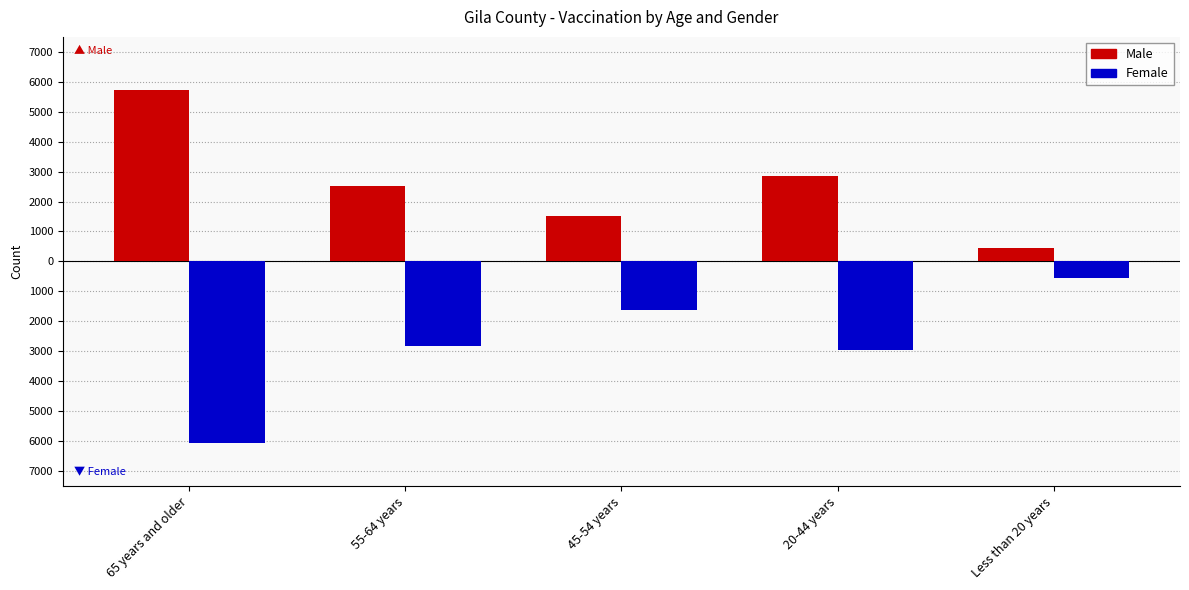

What are all the series names shown in the legend?

Male, Female